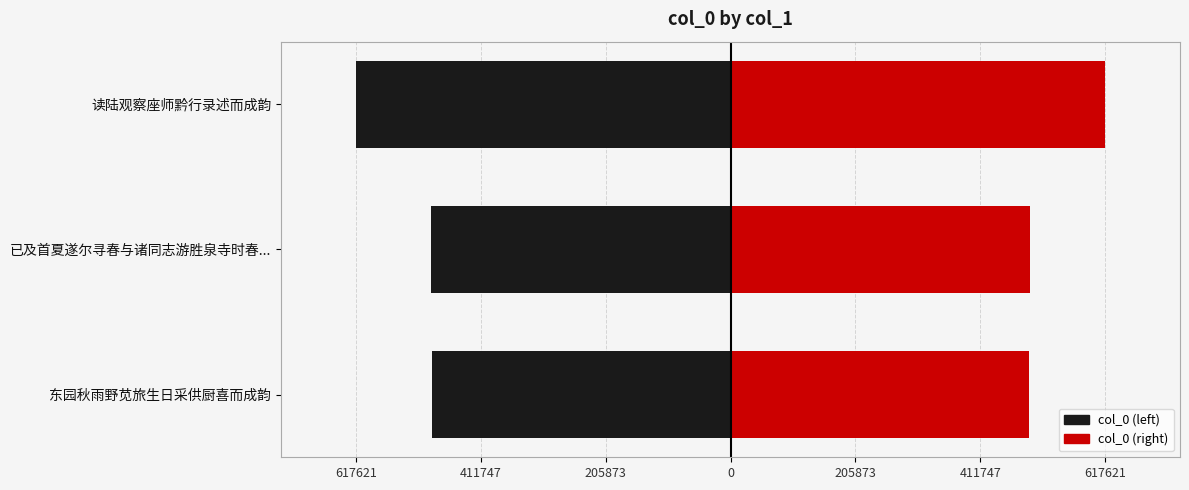

Are the bars grouped side by side (vs. stacked)?

Yes